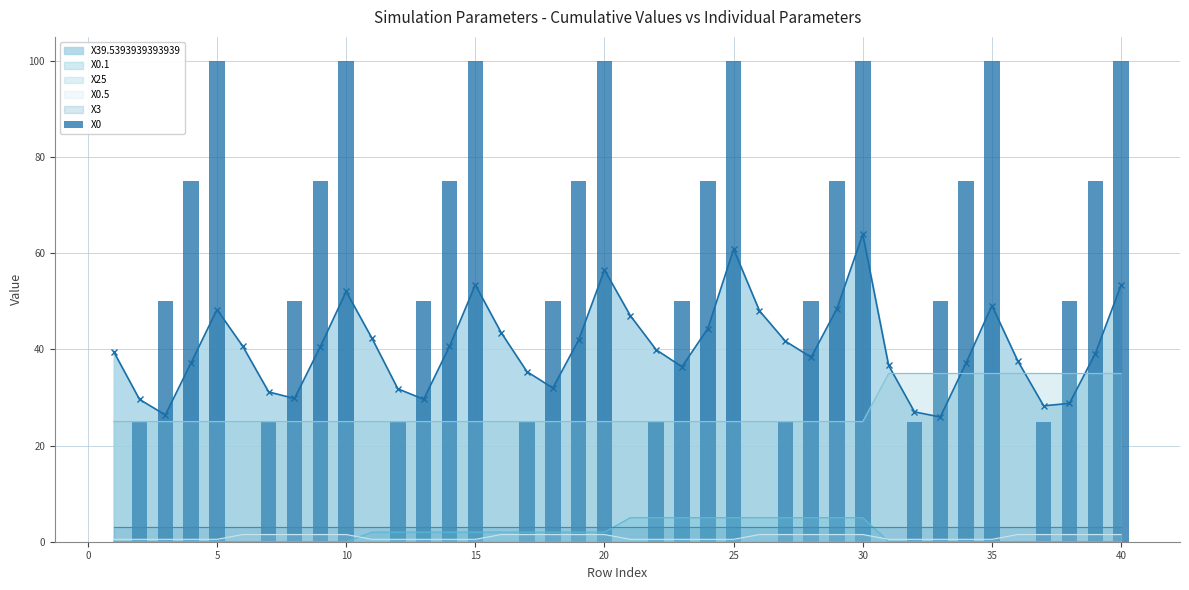

What is the highest value of the X0.1 series?

5.0